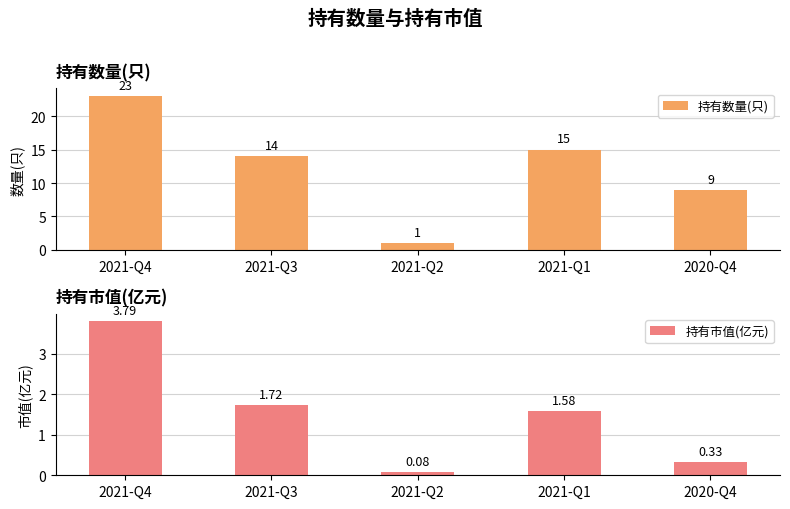

Reading left to right, transcribe all the data shown in this chart.

持有数量(只): 2021-Q4=23.0	2021-Q3=14.0	2021-Q2=1.0	2021-Q1=15.0	2020-Q4=9.0
持有市值(亿元): 2021-Q4=3.8	2021-Q3=1.7	2021-Q2=0.1	2021-Q1=1.6	2020-Q4=0.3